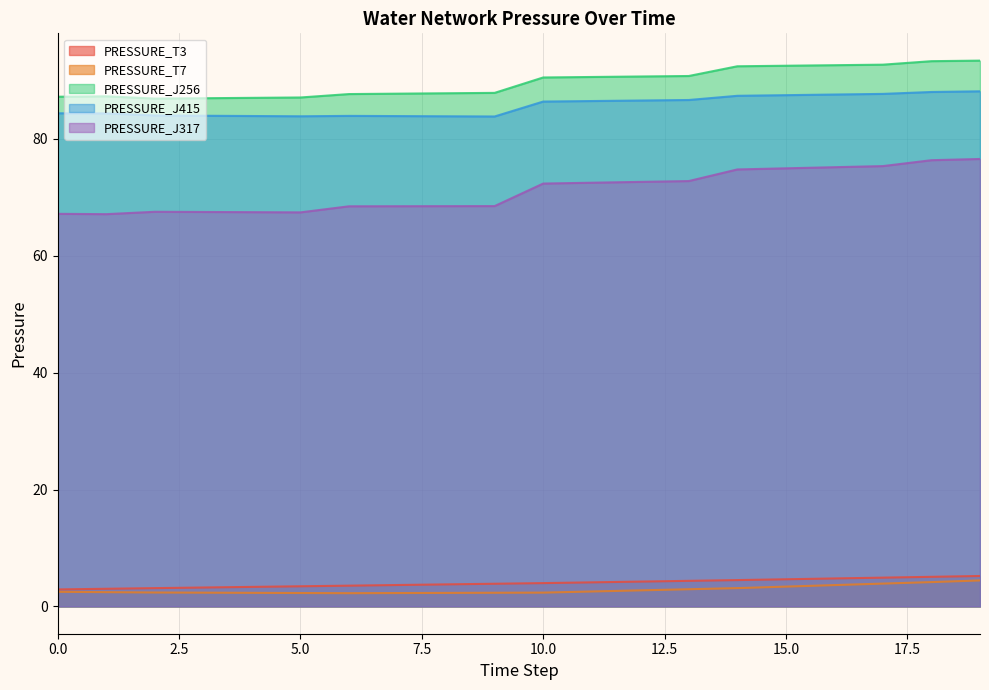

Reading right to left, extract all data points from this chart.

PRESSURE_T3: 5.2	5.1	4.9	4.8	4.6	4.5	4.4	4.3	4.1	4.0	3.9	3.8	3.7	3.6	3.5	3.3	3.2	3.1	3.0	2.9
PRESSURE_T7: 4.4	4.2	3.9	3.7	3.4	3.1	2.9	2.8	2.6	2.4	2.3	2.3	2.3	2.3	2.3	2.3	2.4	2.4	2.4	2.5
PRESSURE_J256: 93.4	93.3	92.7	92.6	92.5	92.4	90.8	90.7	90.6	90.5	87.9	87.8	87.8	87.7	87.1	87.0	87.0	86.9	87.3	87.2
PRESSURE_J415: 88.2	88.0	87.7	87.6	87.5	87.4	86.7	86.6	86.5	86.4	83.9	83.9	83.9	84.0	83.9	83.9	84.0	84.0	84.4	84.4
PRESSURE_J317: 76.6	76.4	75.4	75.2	75.0	74.8	72.8	72.7	72.5	72.4	68.5	68.5	68.5	68.5	67.4	67.5	67.5	67.5	67.1	67.2